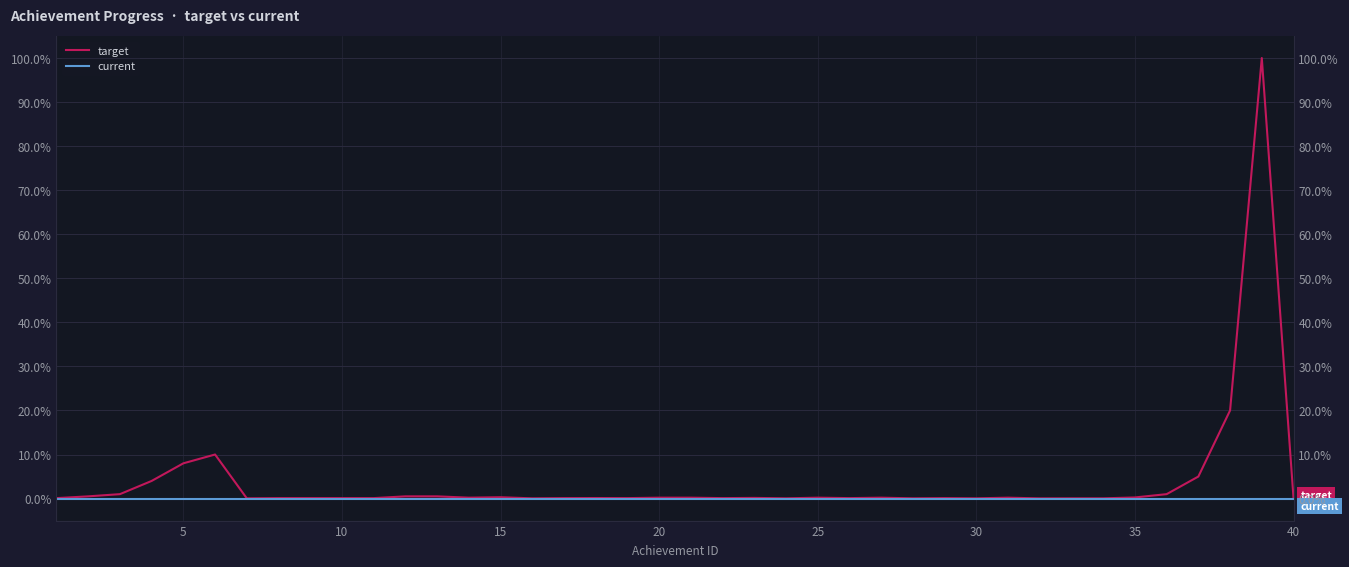

Rank the series by their average value, from highest to lowest.

target, current